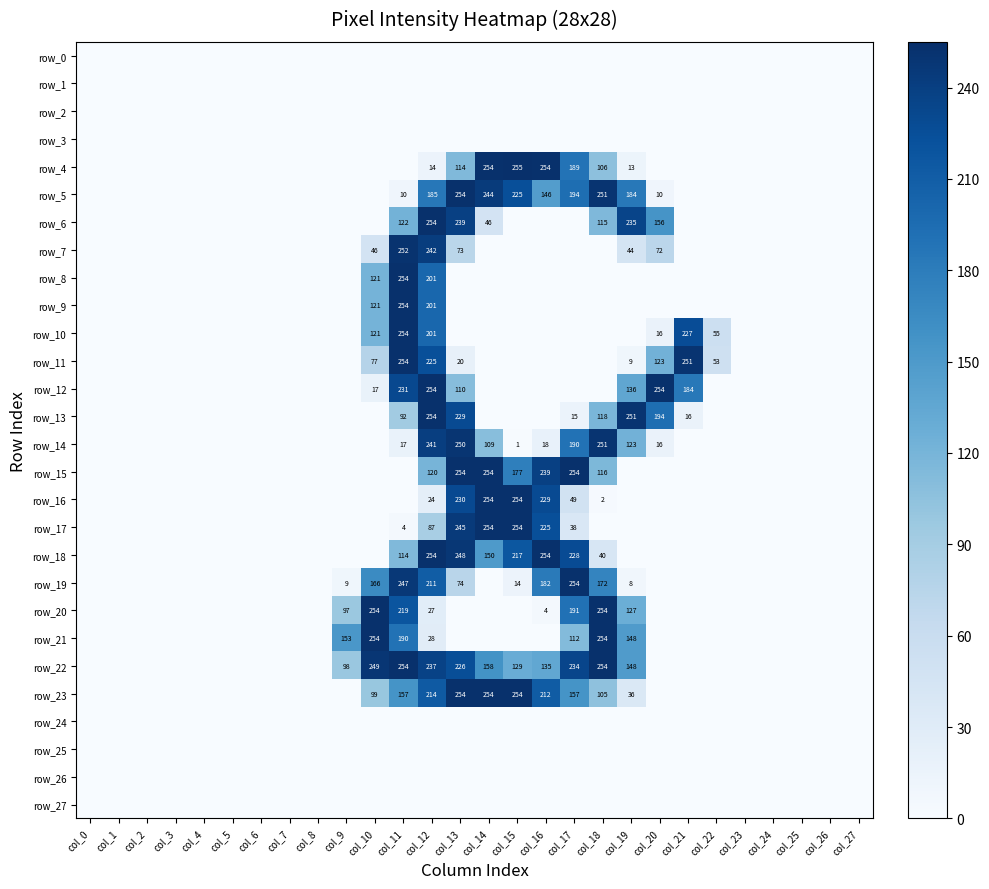

At which label does row_6 reach its peak?

col_12